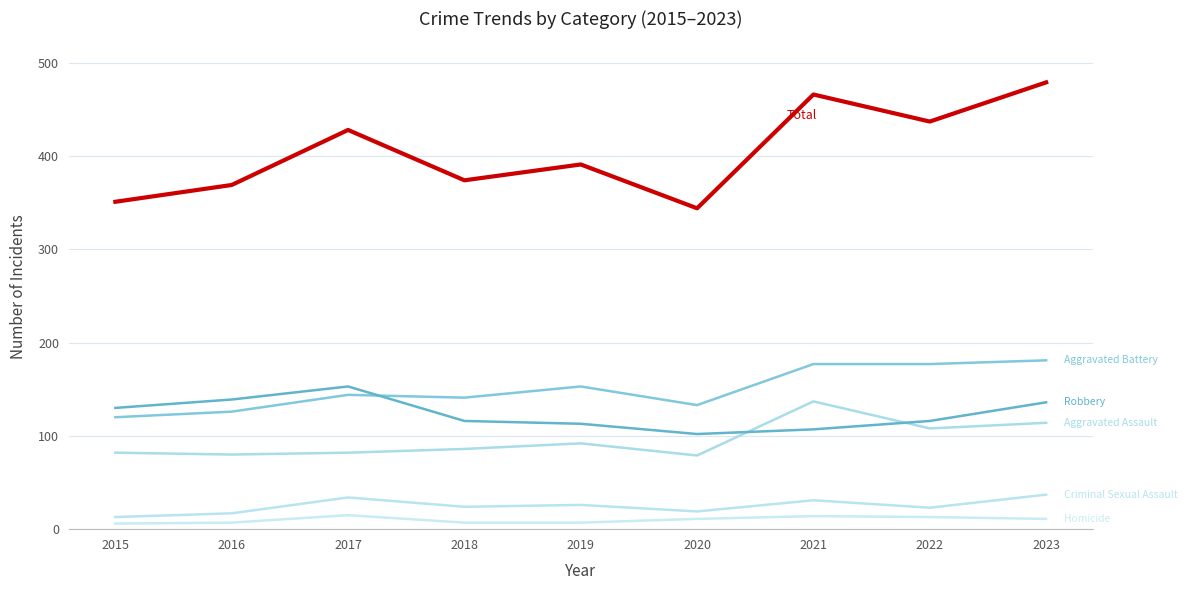

How many lines are shown in the chart?

6